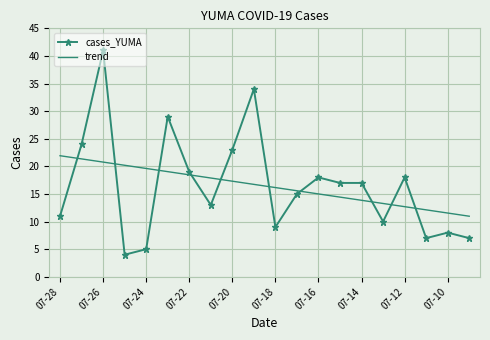

List the series in order of their peak value, highest first.

cases_YUMA, trend